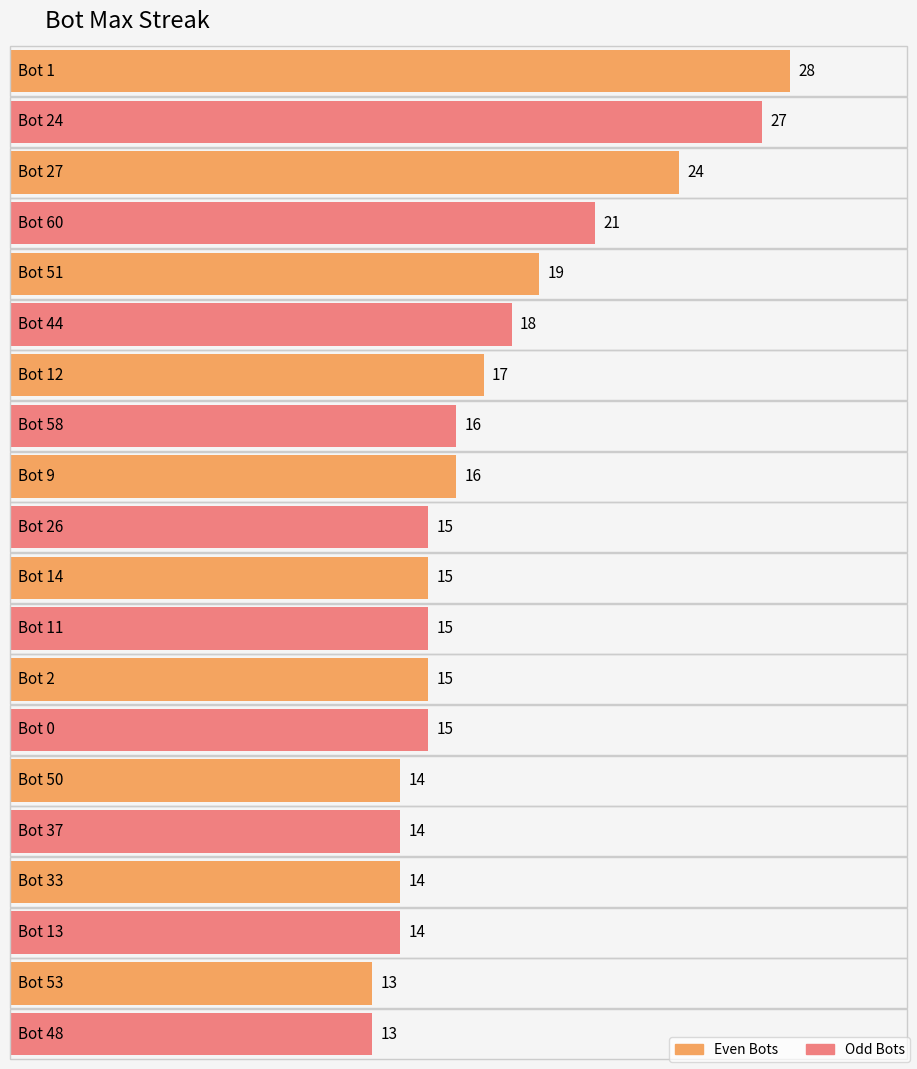

What position from the right is Bot 14?

10